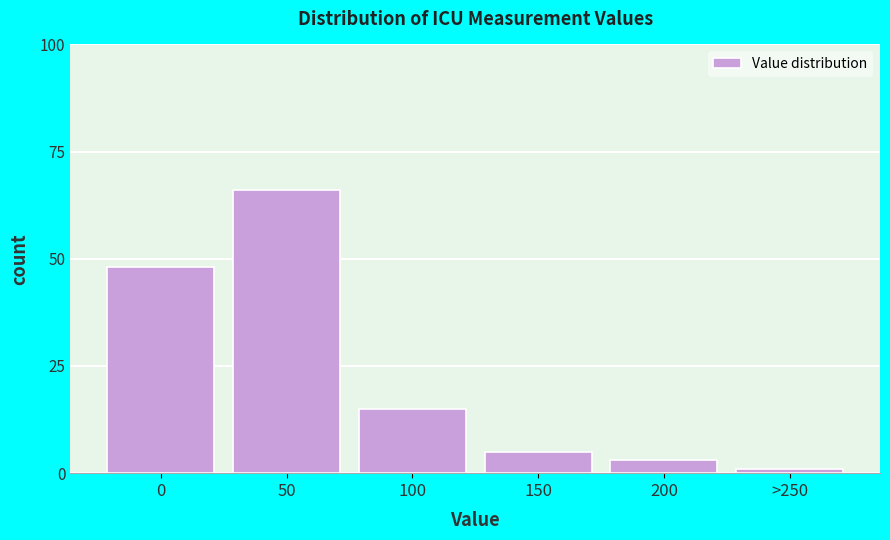

Reading left to right, transcribe all the data shown in this chart.

48	66	15	5	3	1